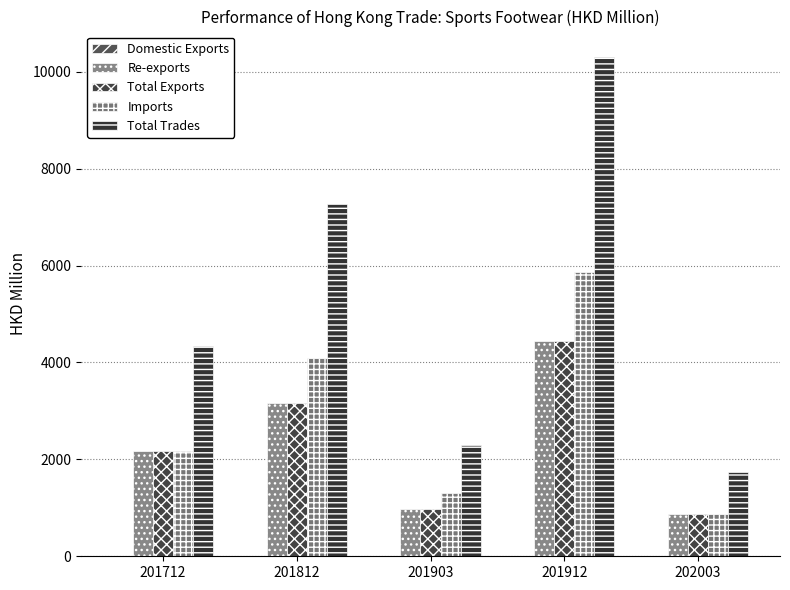

What is the lowest value of the Re-exports series?

863.4